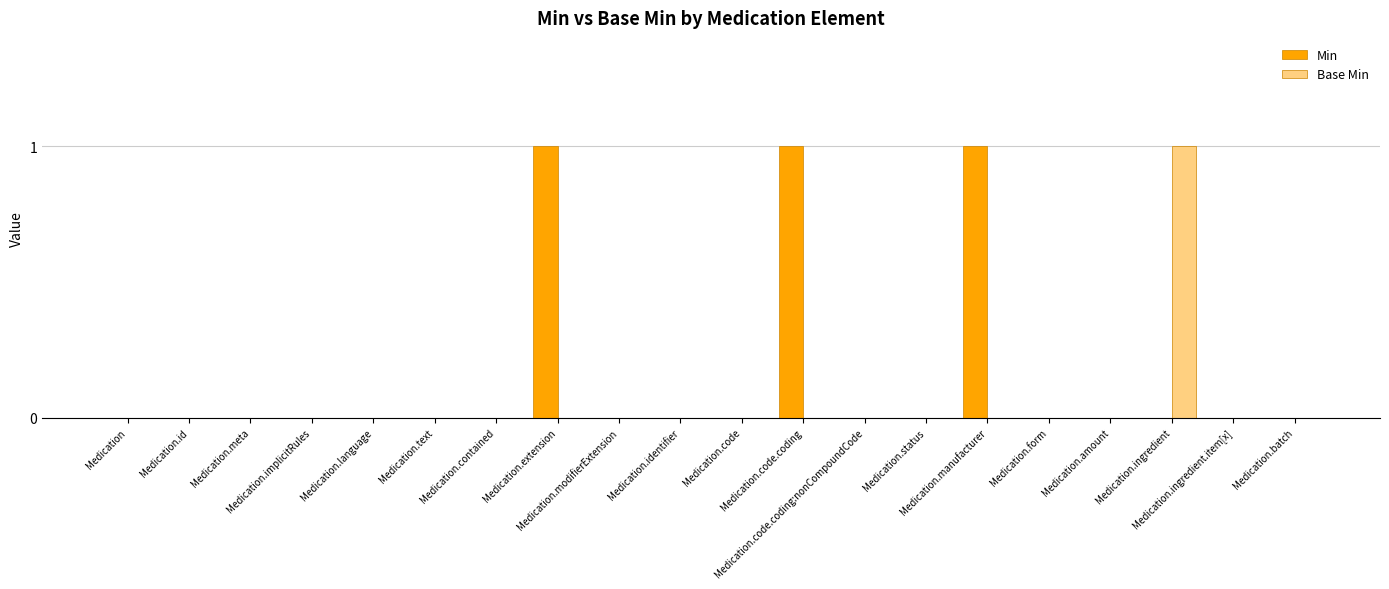

Which series has the largest total across all categories?

Min